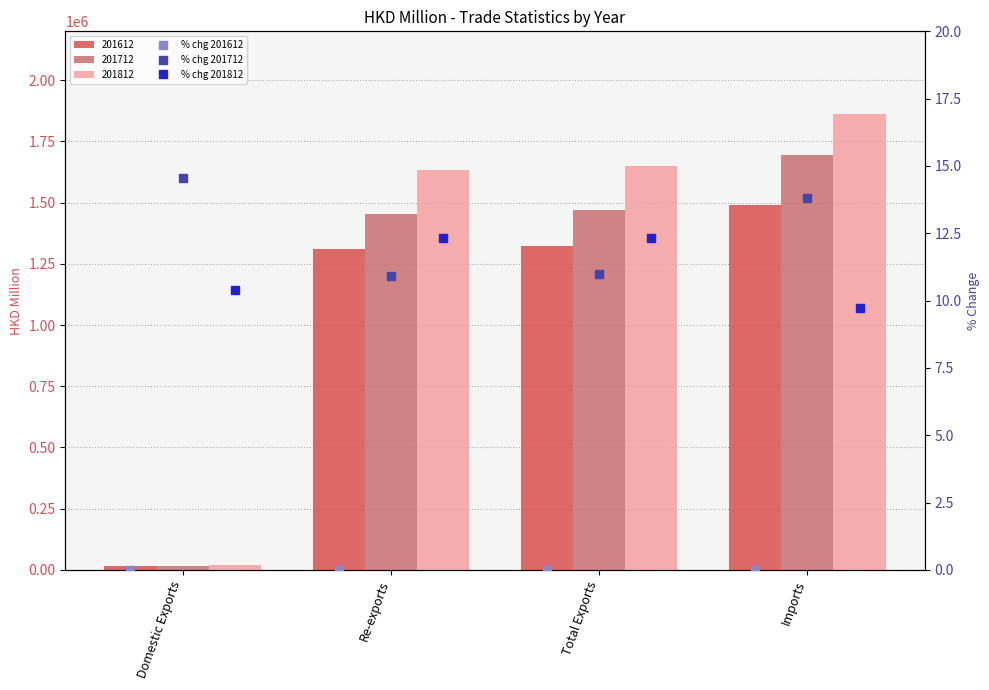

At which category does the chart reach its peak across all series?

Imports